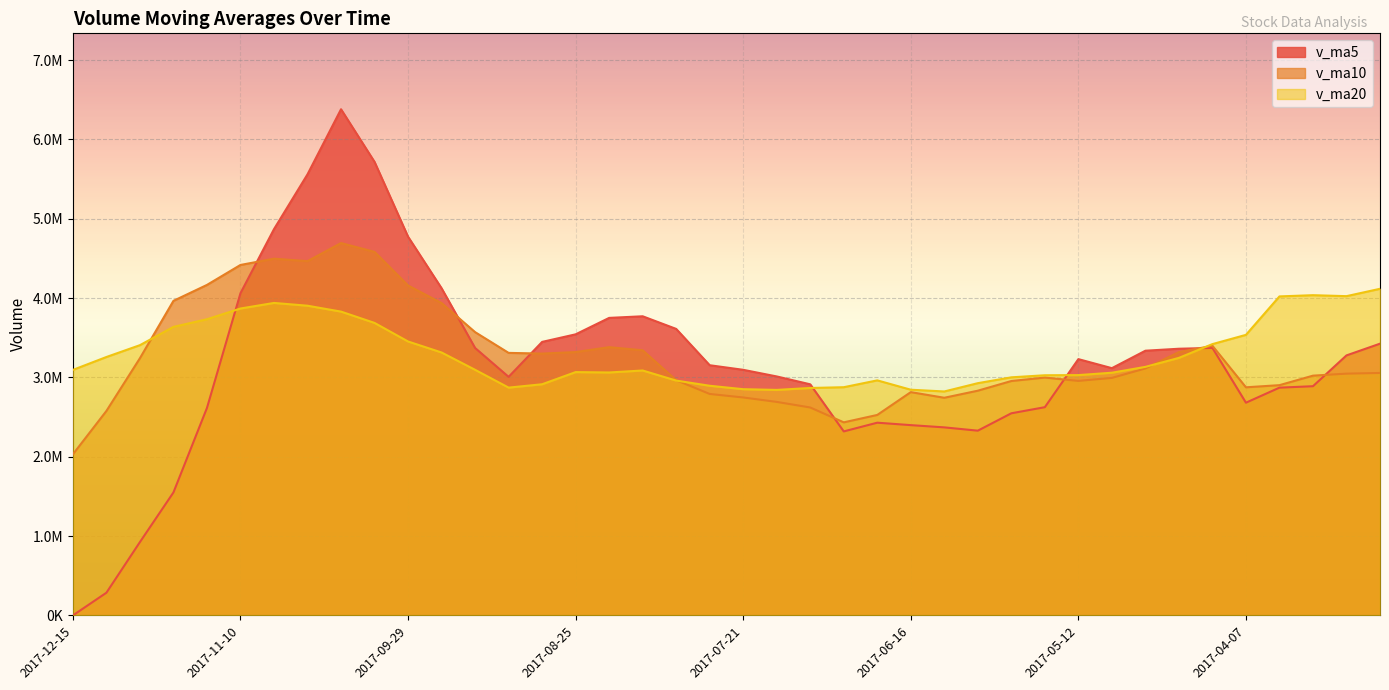

Is it true that v_ma20 equals 3785708.2 at 2017-07-28?

False